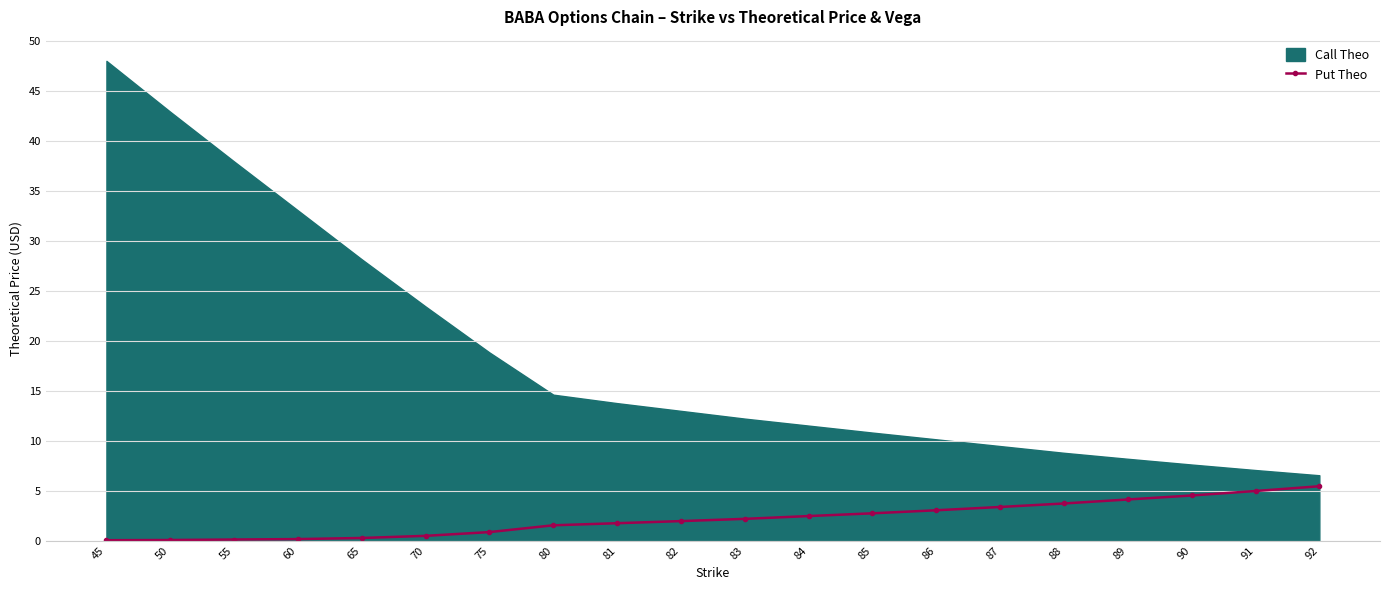

Between 92 and 85, which is larger?

92